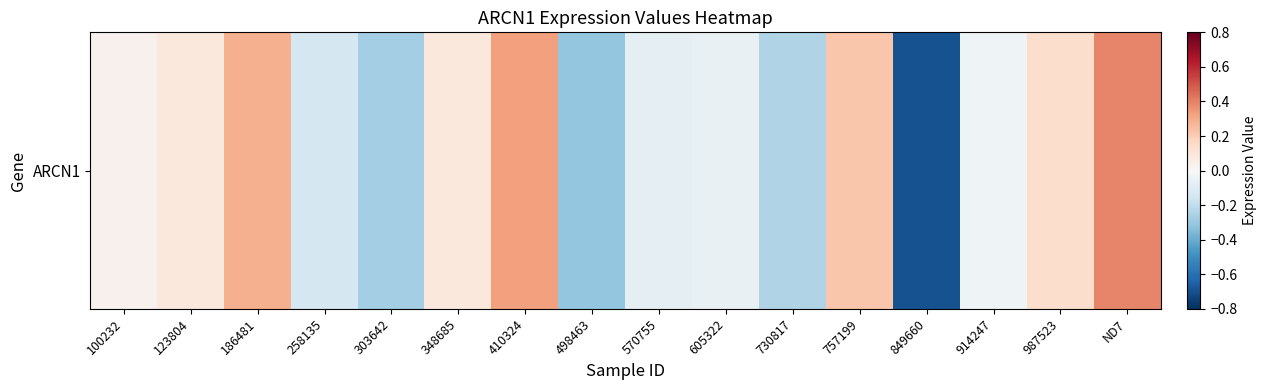

How many values are below 0?

8